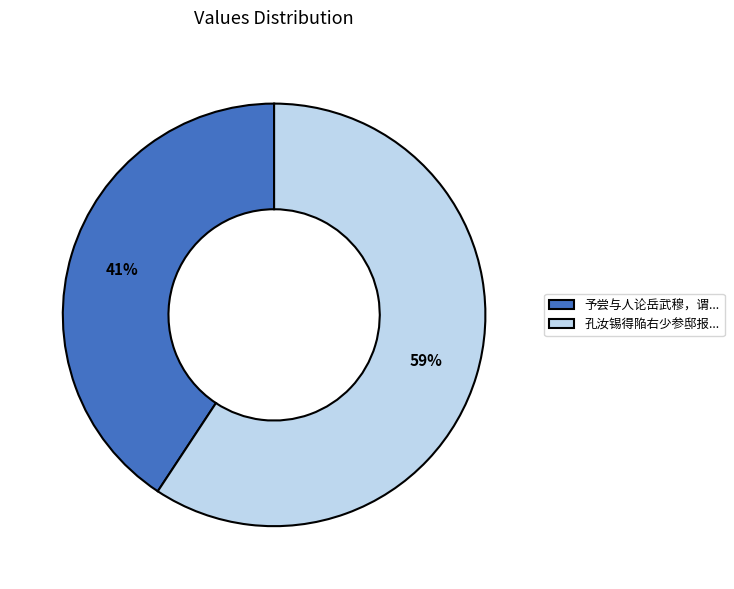

To the nearest percent, what portion does 予尝与人论岳武穆，谓... represent?

41%